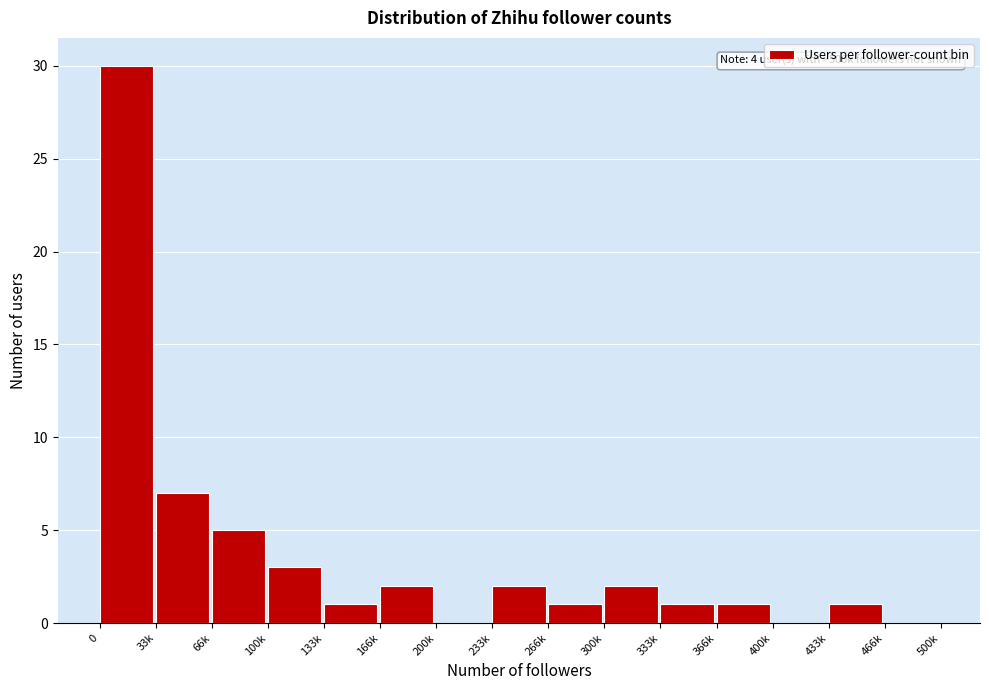

Reading left to right, list all the values displayed in this chart.

0=30	33k=7	66k=5	100k=3	133k=1	166k=2	200k=0	233k=2	266k=1	300k=2	333k=1	366k=1	400k=0	433k=1	466k=0